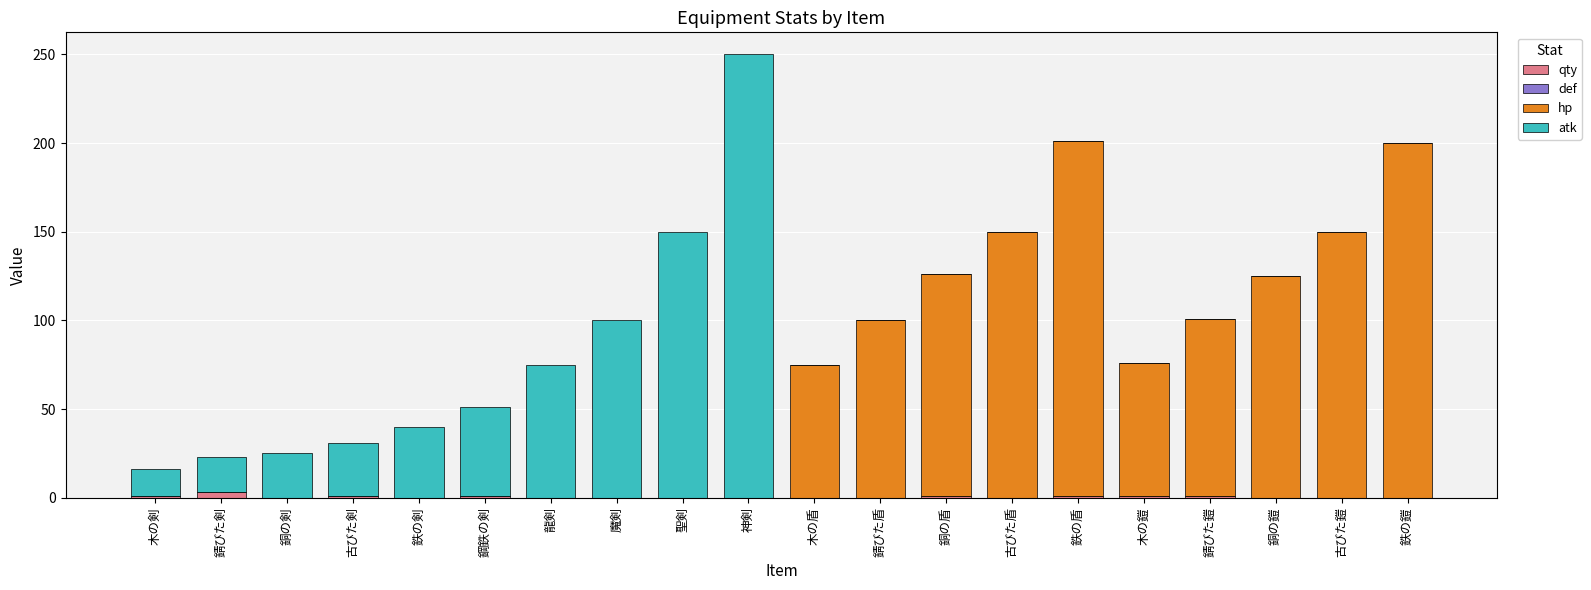

At which category is the sum across all series the highest?

神剣